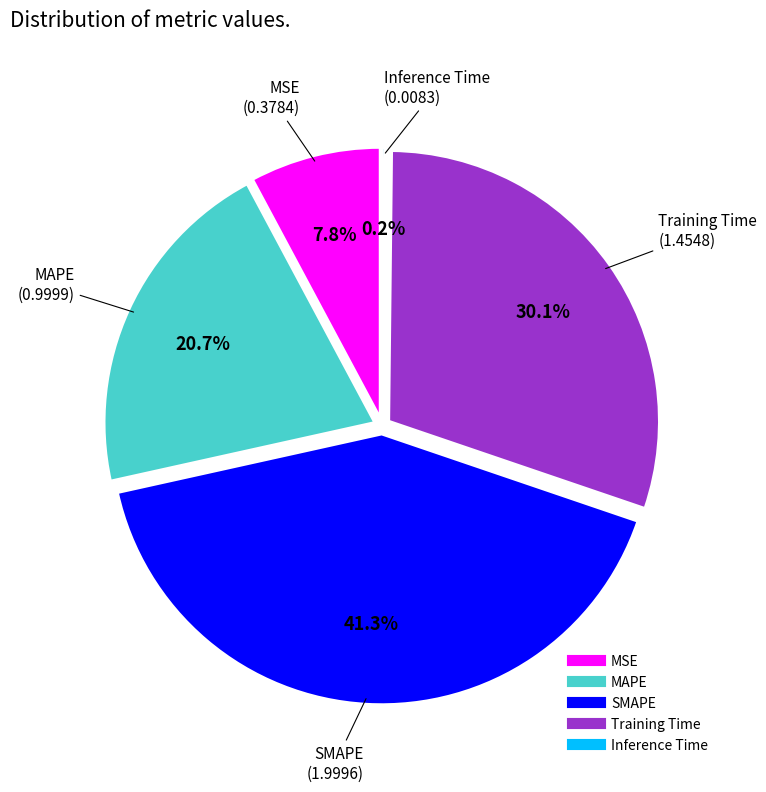

Does any single category account for the majority?

No